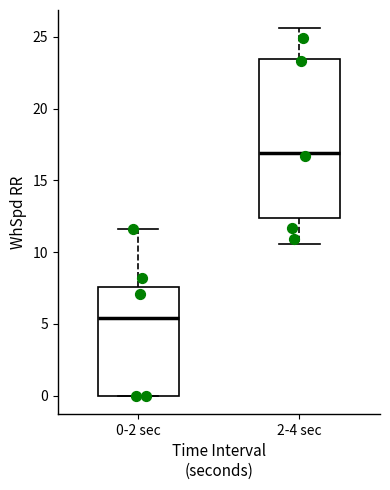

Comparing the boxes themselves (not the whiskers), which one is the tallest?

2-4 sec